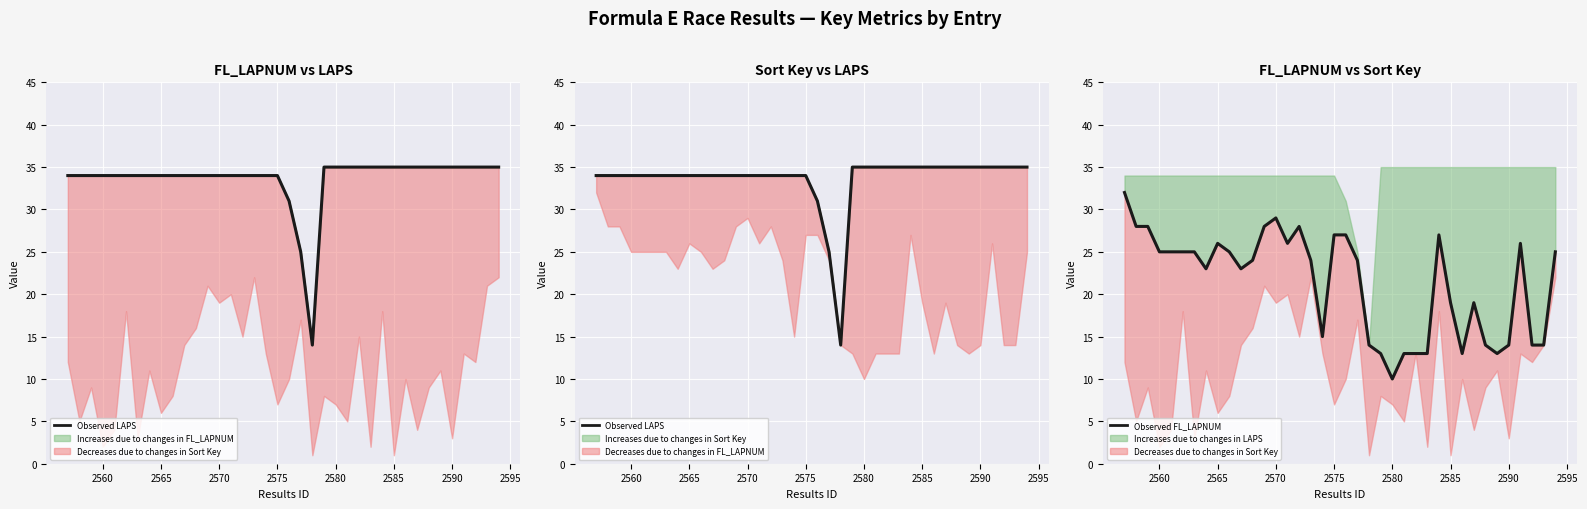

How many values in the Observed FL_LAPNUM series exceed 24?

18